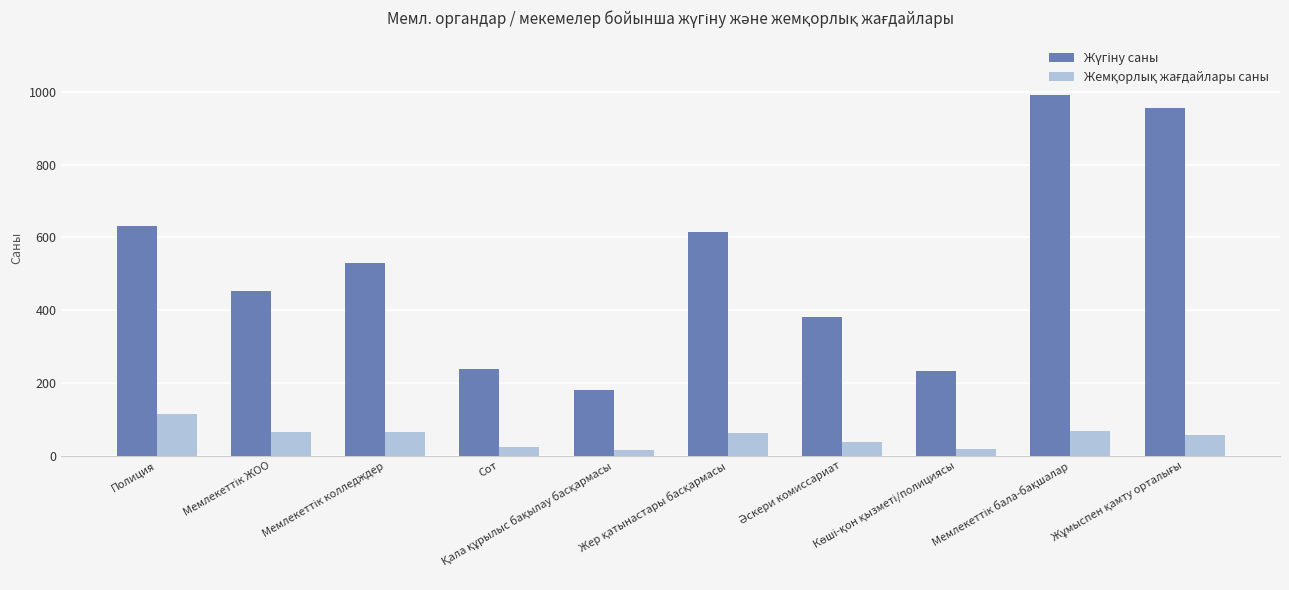

What is the maximum value shown in the chart?

992